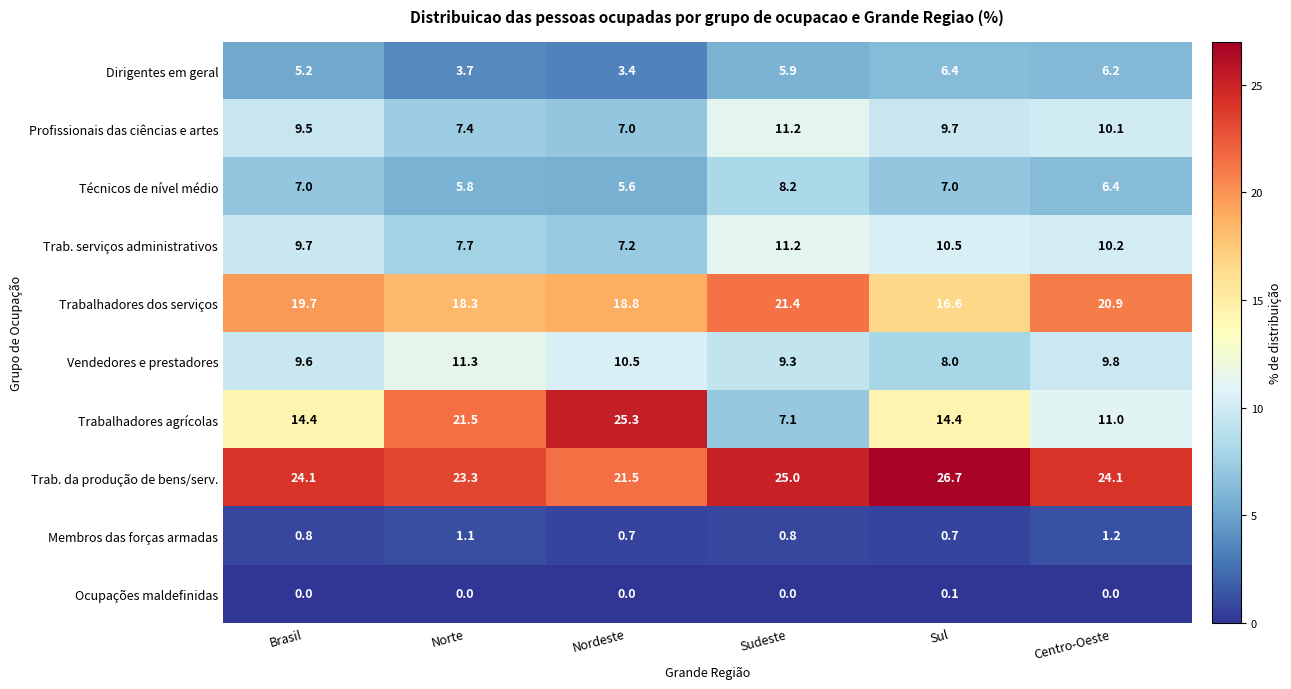

What is the sum of the Trab. da produção de bens/serv. values at Nordeste and Brasil?

45.6